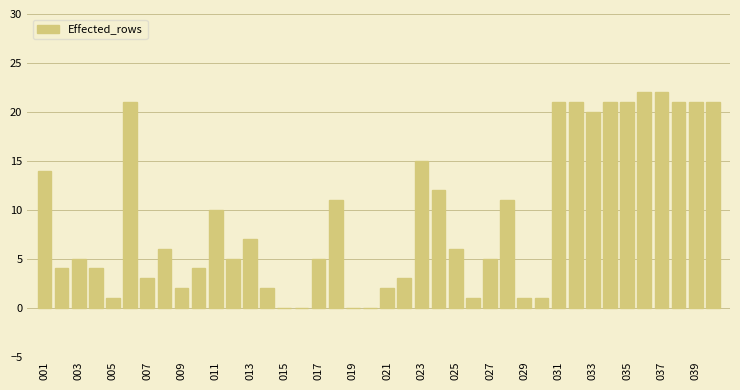

What is the greatest value displayed?

22